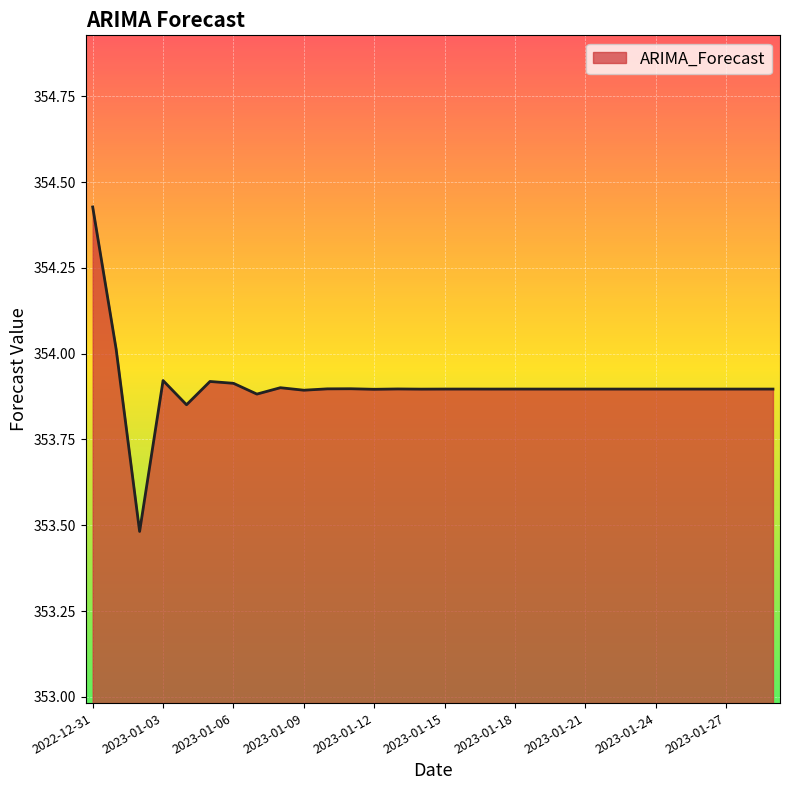

What is the minimum value shown in the chart?

353.5